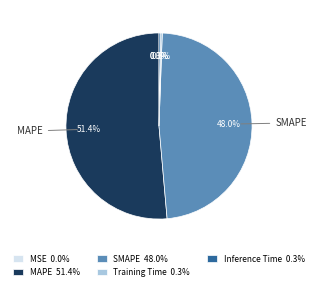

Does MAPE account for over 50% of the chart?

Yes